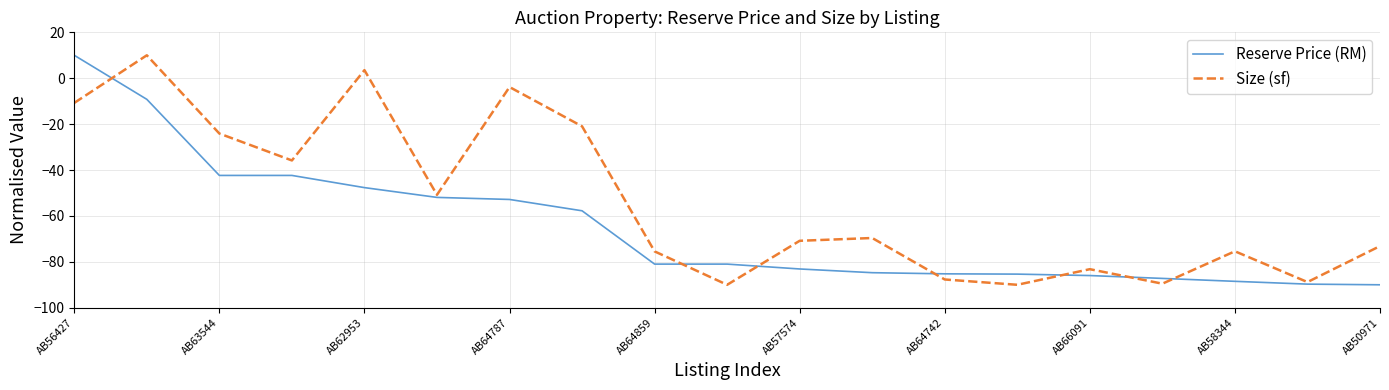

Which series has the largest total across all categories?

Size (sf)